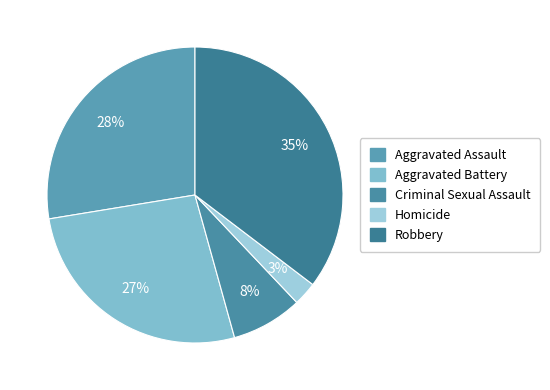

To the nearest percent, what percentage of the pie is Aggravated Assault?

28%